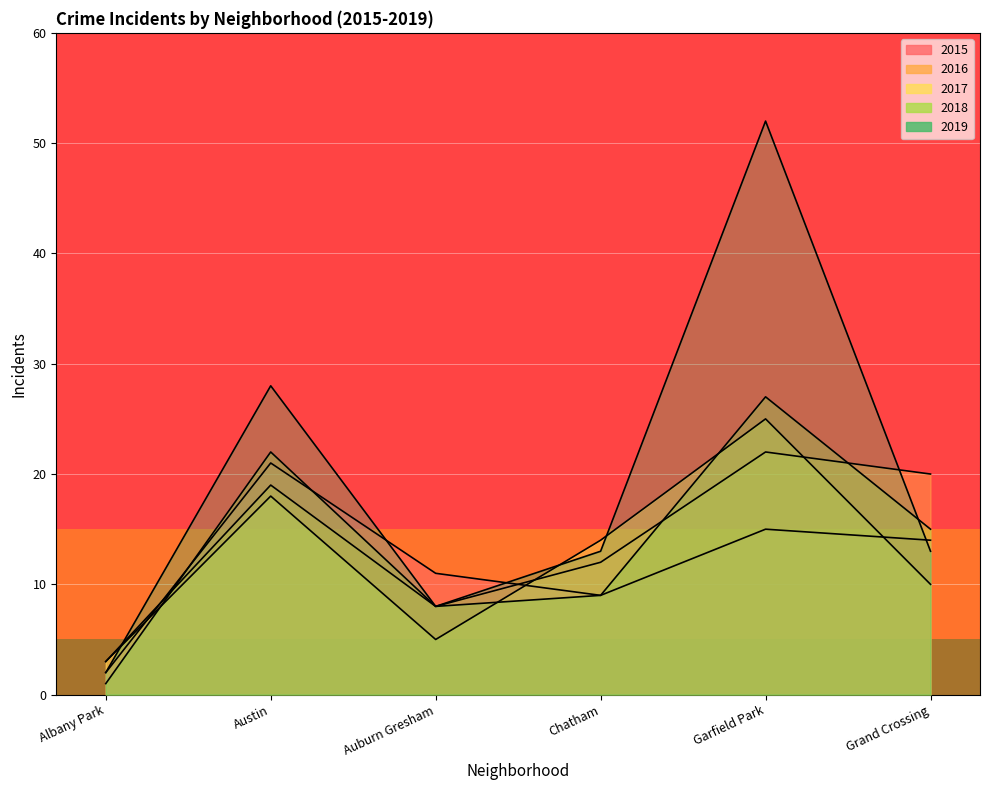

Between which two adjacent categories do 2016 and 2017 first intersect?

Auburn Gresham and Chatham